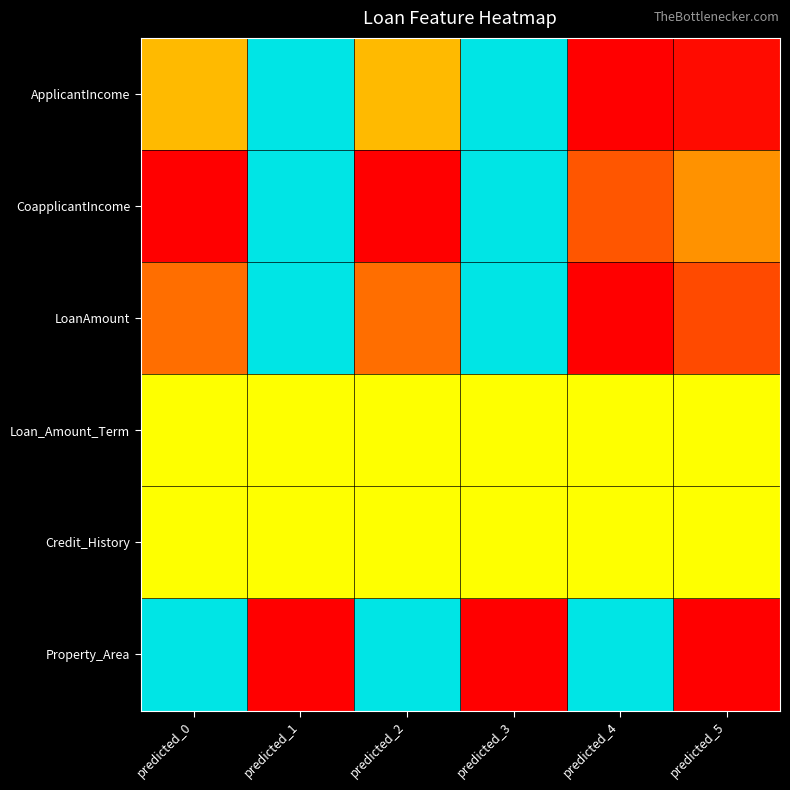

Reading left to right, list all the values displayed in this chart.

ApplicantIncome: predicted_0=0.4	predicted_1=1.0	predicted_2=0.4	predicted_3=1.0	predicted_4=0.0	predicted_5=0.0
CoapplicantIncome: predicted_0=0.0	predicted_1=1.0	predicted_2=0.0	predicted_3=1.0	predicted_4=0.2	predicted_5=0.3
LoanAmount: predicted_0=0.2	predicted_1=1.0	predicted_2=0.2	predicted_3=1.0	predicted_4=0.0	predicted_5=0.1
Loan_Amount_Term: predicted_0=0.5	predicted_1=0.5	predicted_2=0.5	predicted_3=0.5	predicted_4=0.5	predicted_5=0.5
Credit_History: predicted_0=0.5	predicted_1=0.5	predicted_2=0.5	predicted_3=0.5	predicted_4=0.5	predicted_5=0.5
Property_Area: predicted_0=1.0	predicted_1=0.0	predicted_2=1.0	predicted_3=0.0	predicted_4=1.0	predicted_5=0.0